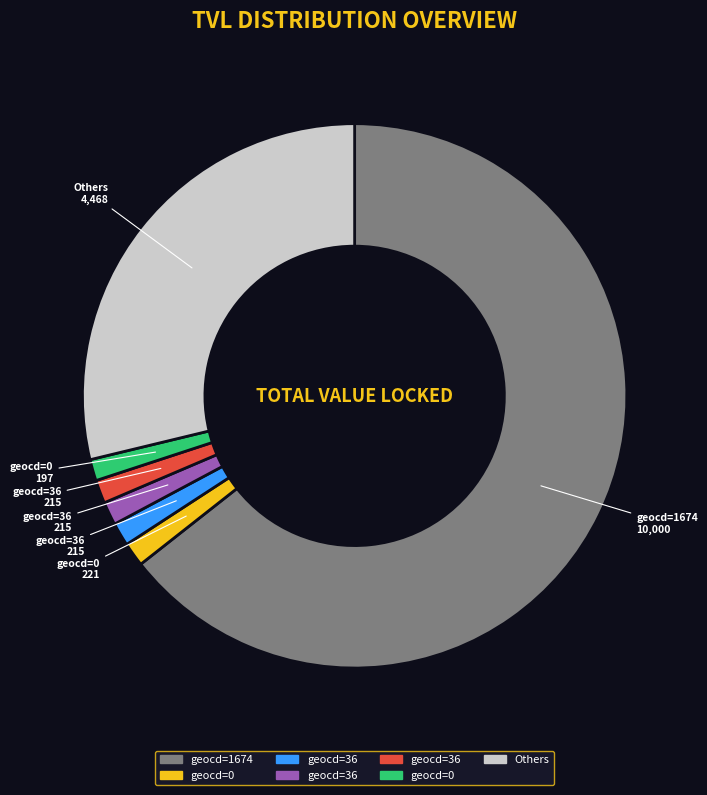

Is there a majority slice in this chart?

Yes